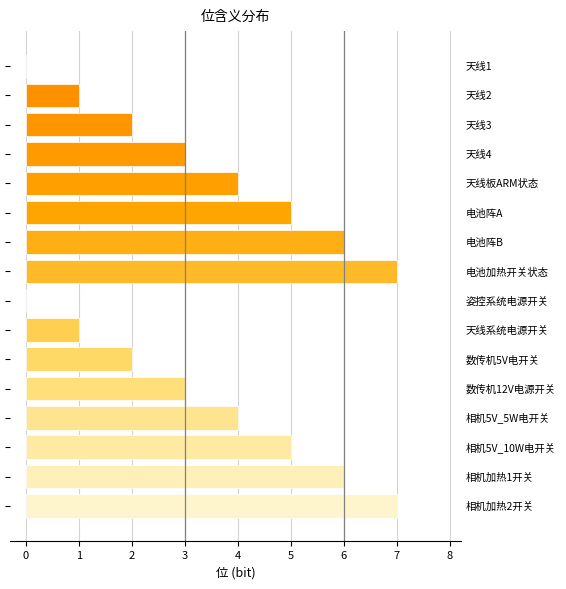

What is the greatest value displayed?

7